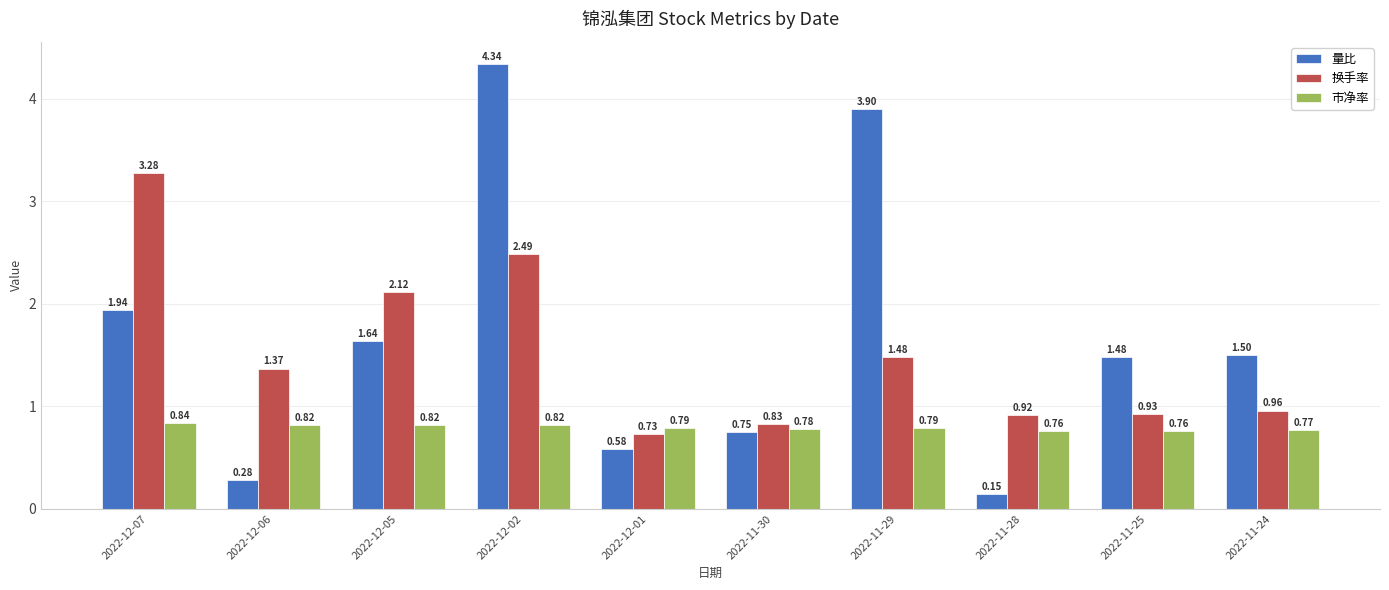

What is the difference between the second highest and second lowest values in the 换手率 series?

1.7